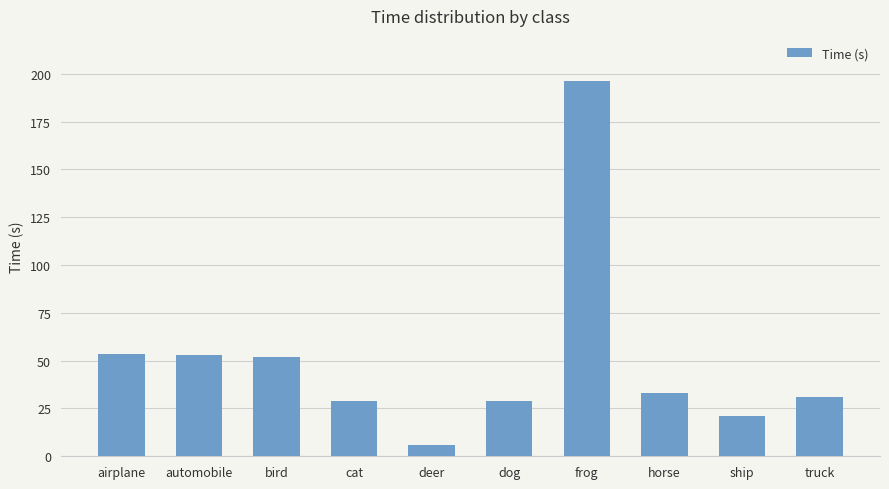

What is the greatest value displayed?

196.3